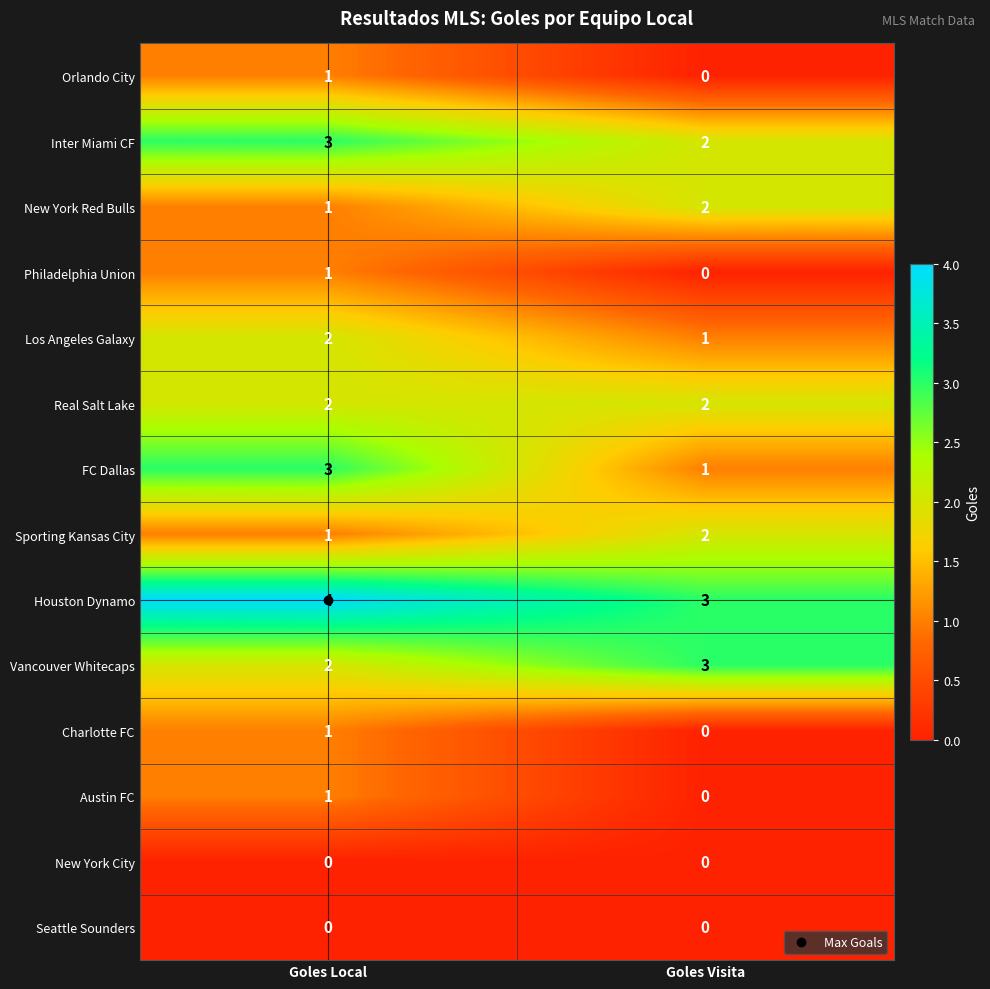

What is the maximum value shown in the chart?

4